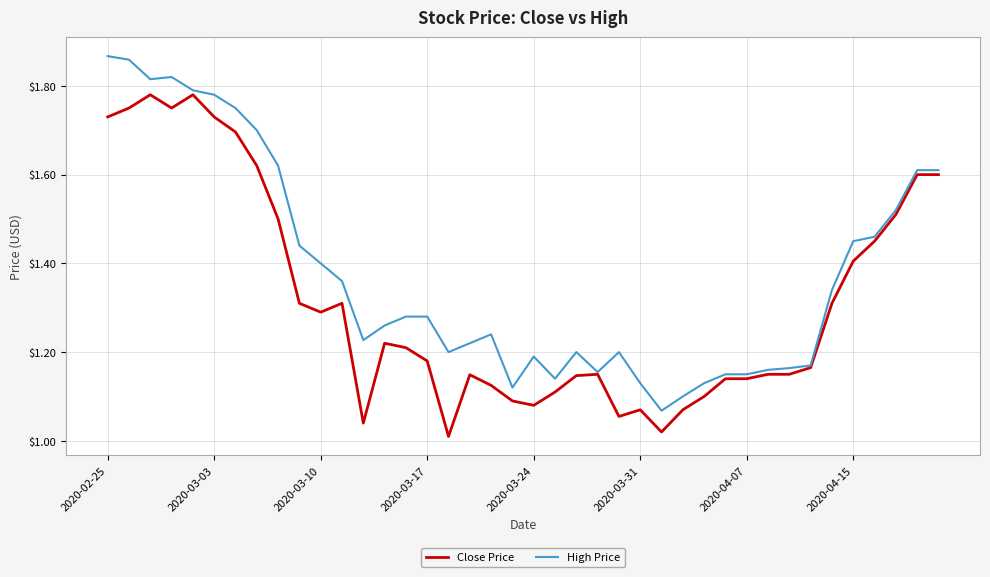

Which series has the largest total across all categories?

High Price